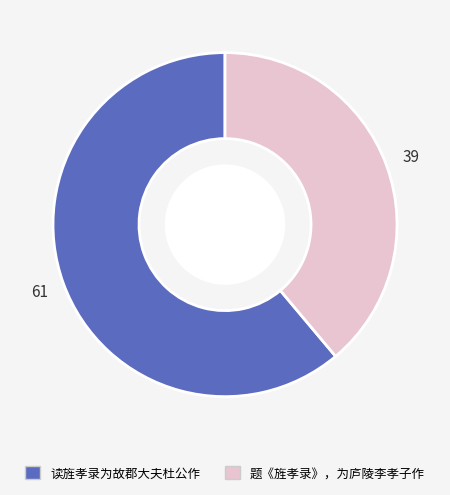

Combined, do 读旌孝录为故郡大夫杜公作 and 题《旌孝录》，为庐陵李孝子作 account for over 50%?

Yes